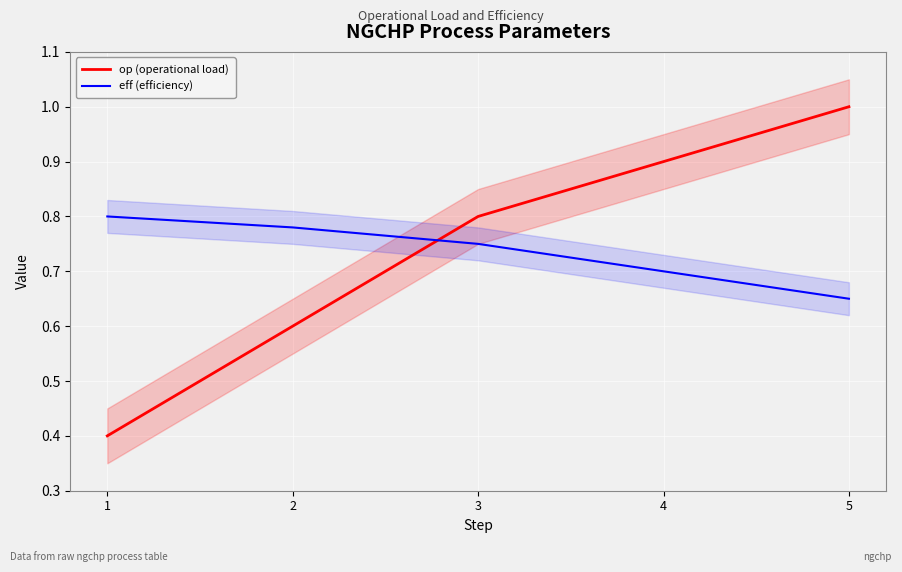

What is the value of the op (operational load) point at the 5th from the left?

1.0